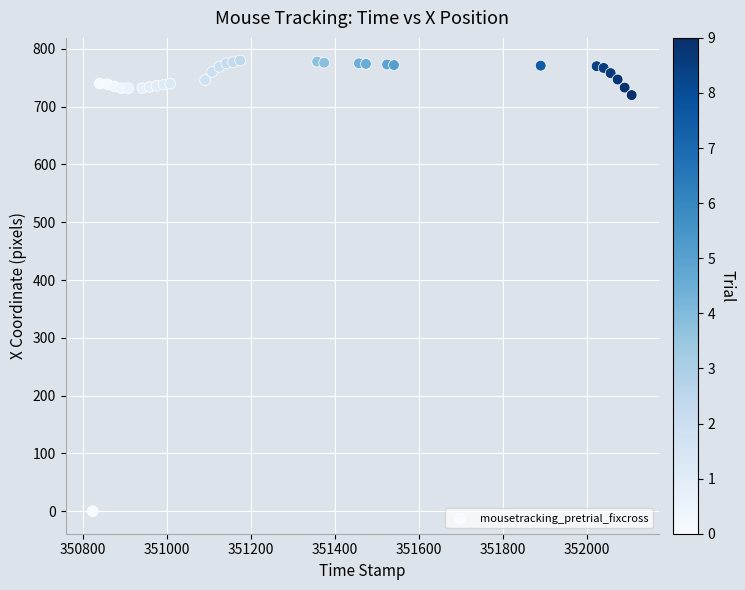

What Y value in the scatter plot is closest to 390?

720